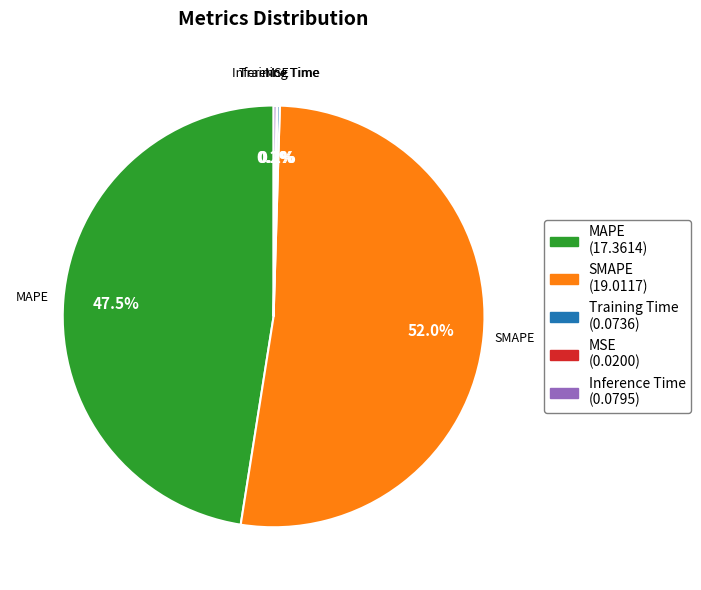

Between MAPE and SMAPE, which is larger?

SMAPE